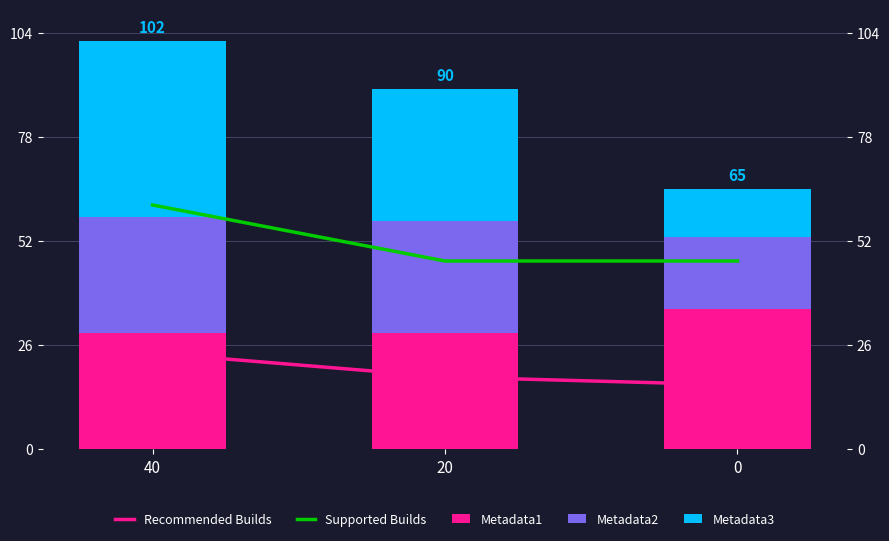

What is the total value across all series at 20?

155